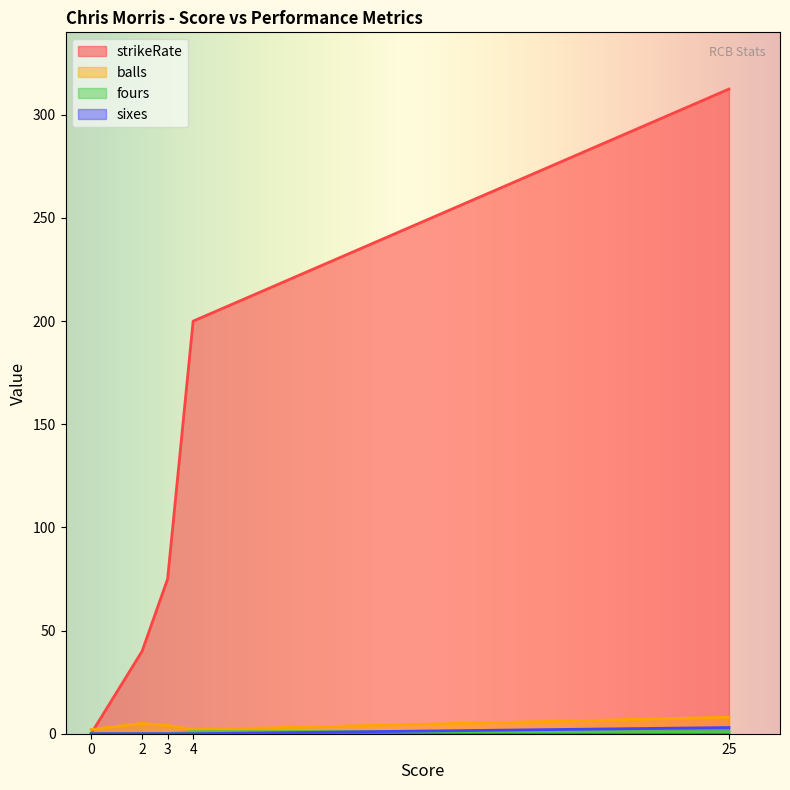

How many intersections are there between fours and sixes?

1